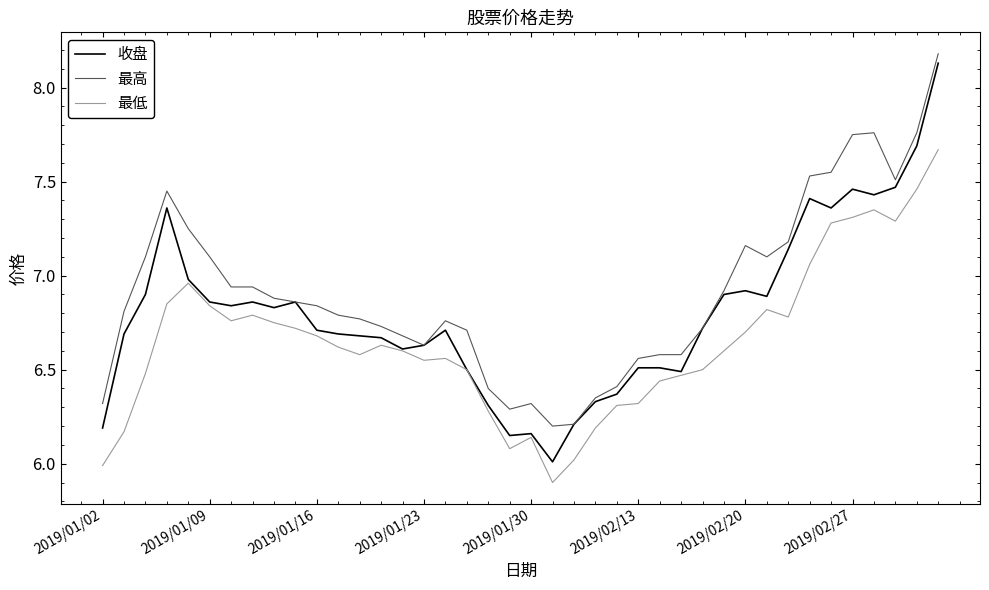

What is the smallest value displayed?

5.9